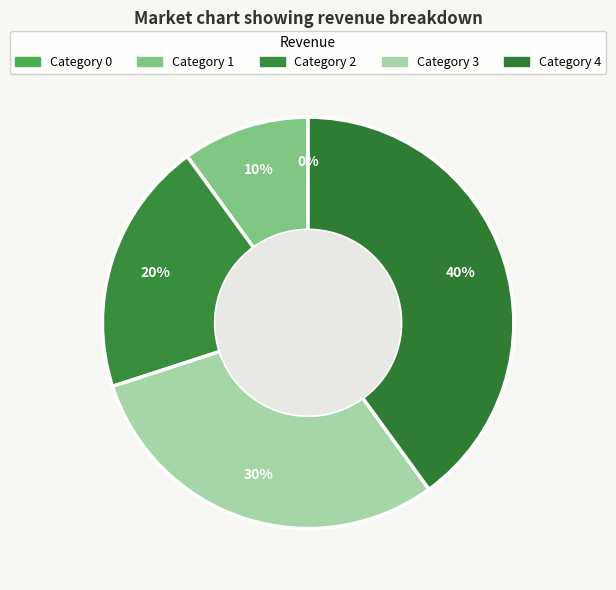

Is 1 the majority of the pie?

No